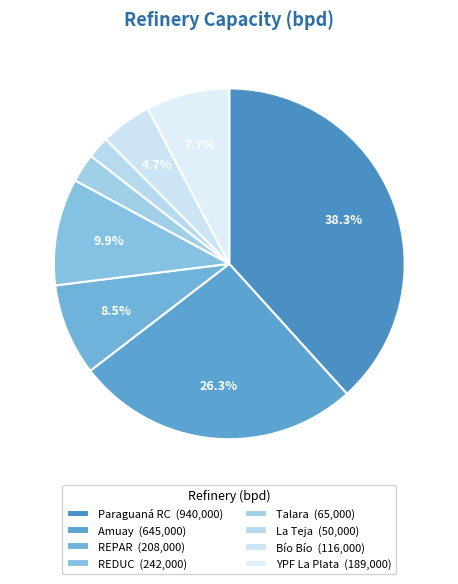

To the nearest percent, what is the average slice percentage?

12%